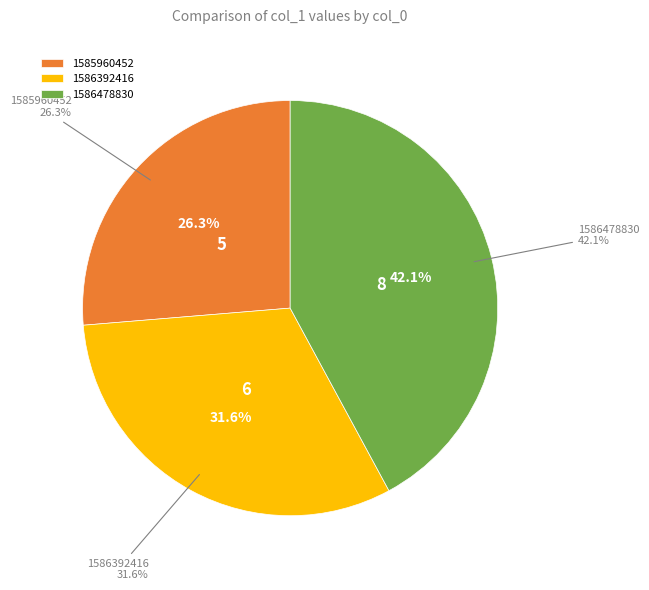

To the nearest percent, what portion does 1586392416 represent?

32%